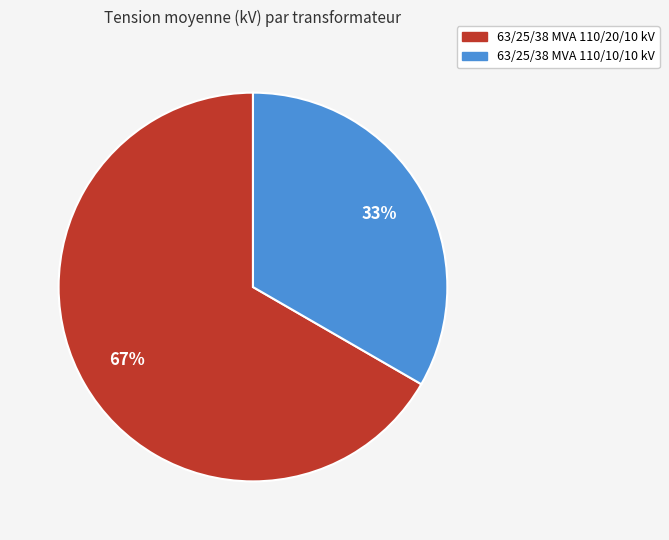

How many segments does this pie chart have?

2